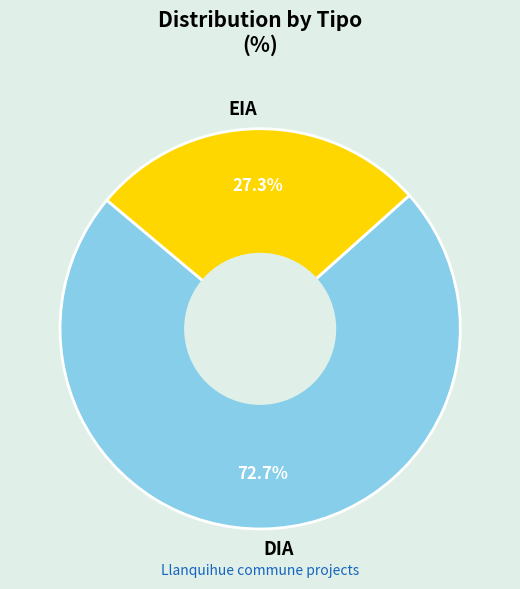

What is the majority slice?

DIA